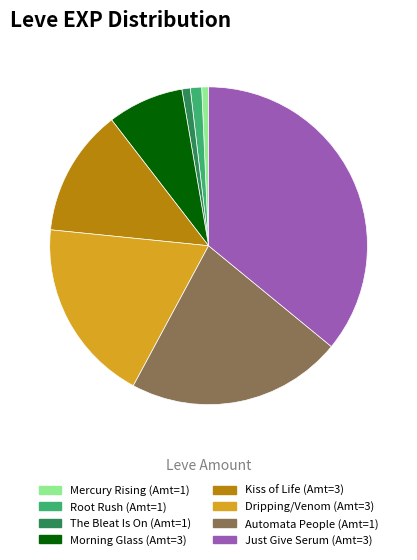

Is there any slice that represents more than half of the pie?

No